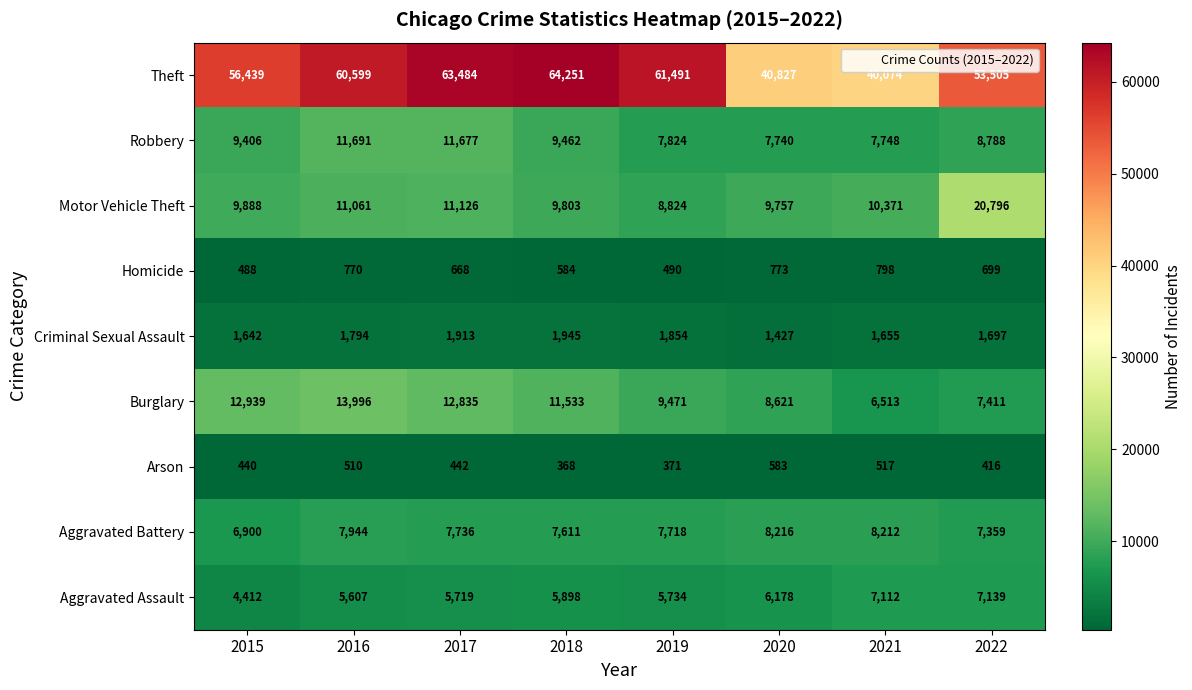

What is the difference between the second highest and second lowest values in the Aggravated Assault series?

1505